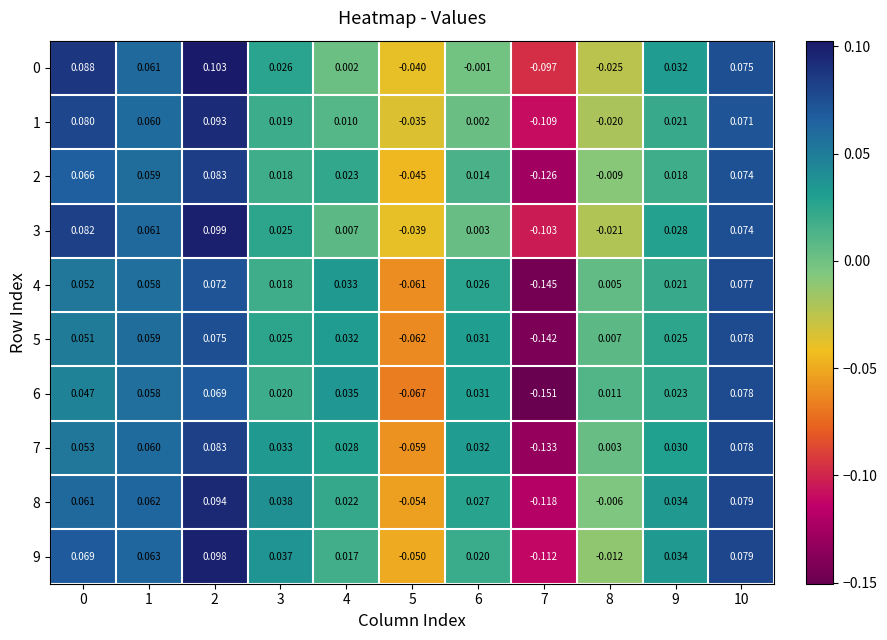

At which category is the sum across all series the highest?

2